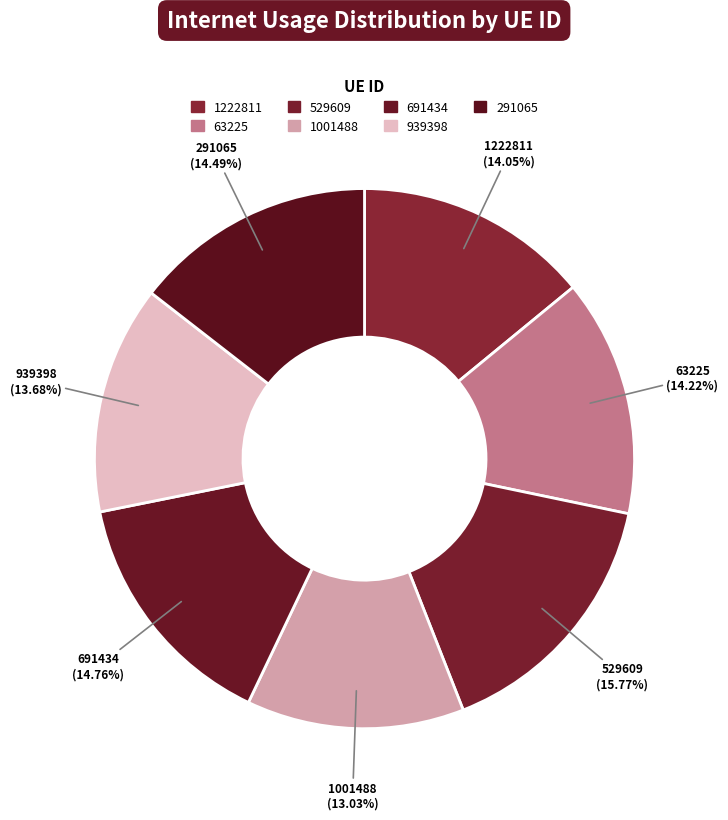

To the nearest percent, what portion does 529609 represent?

16%